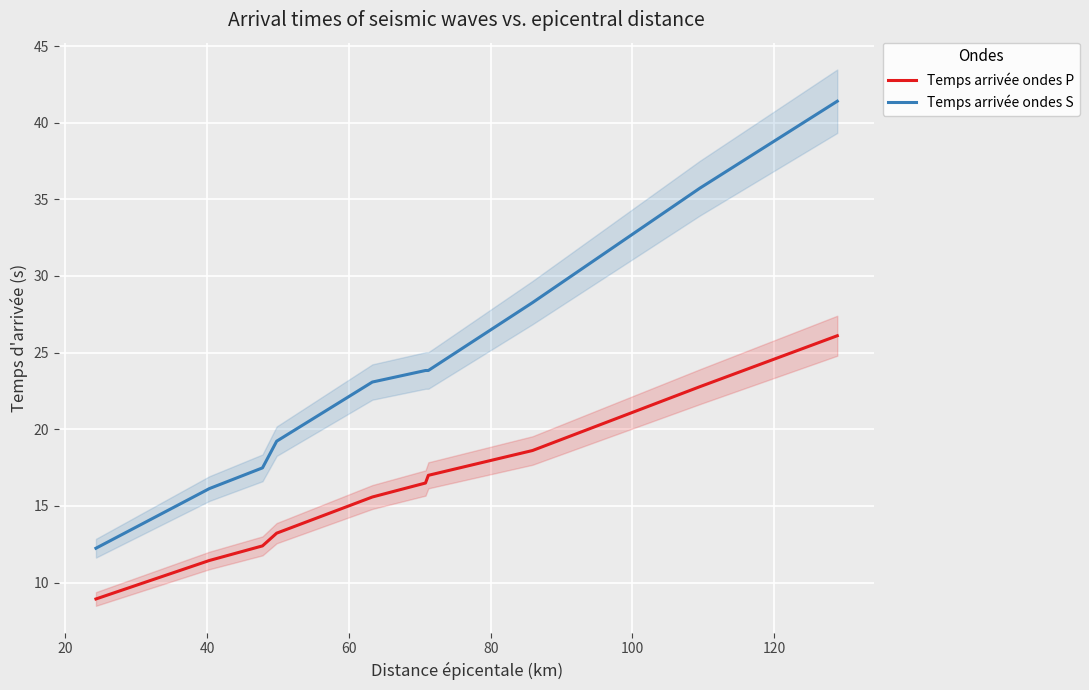

Which series has the largest total across all categories?

Temps arrivée ondes S